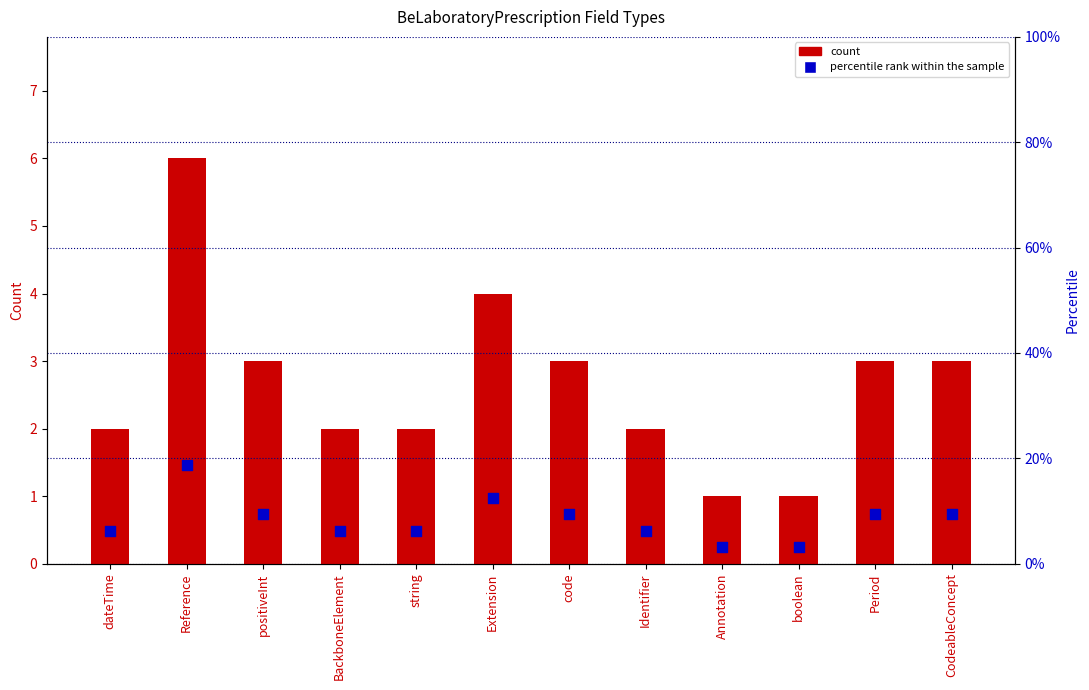

Is the value of count at CodeableConcept greater than the value of percentile rank within the sample at boolean?

No